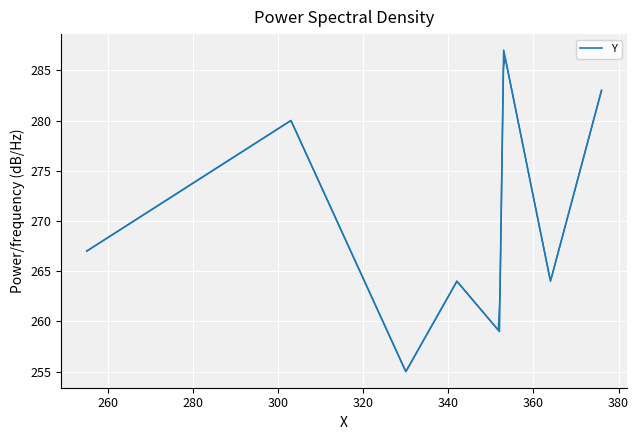

What is the difference between the maximum and minimum values?

32